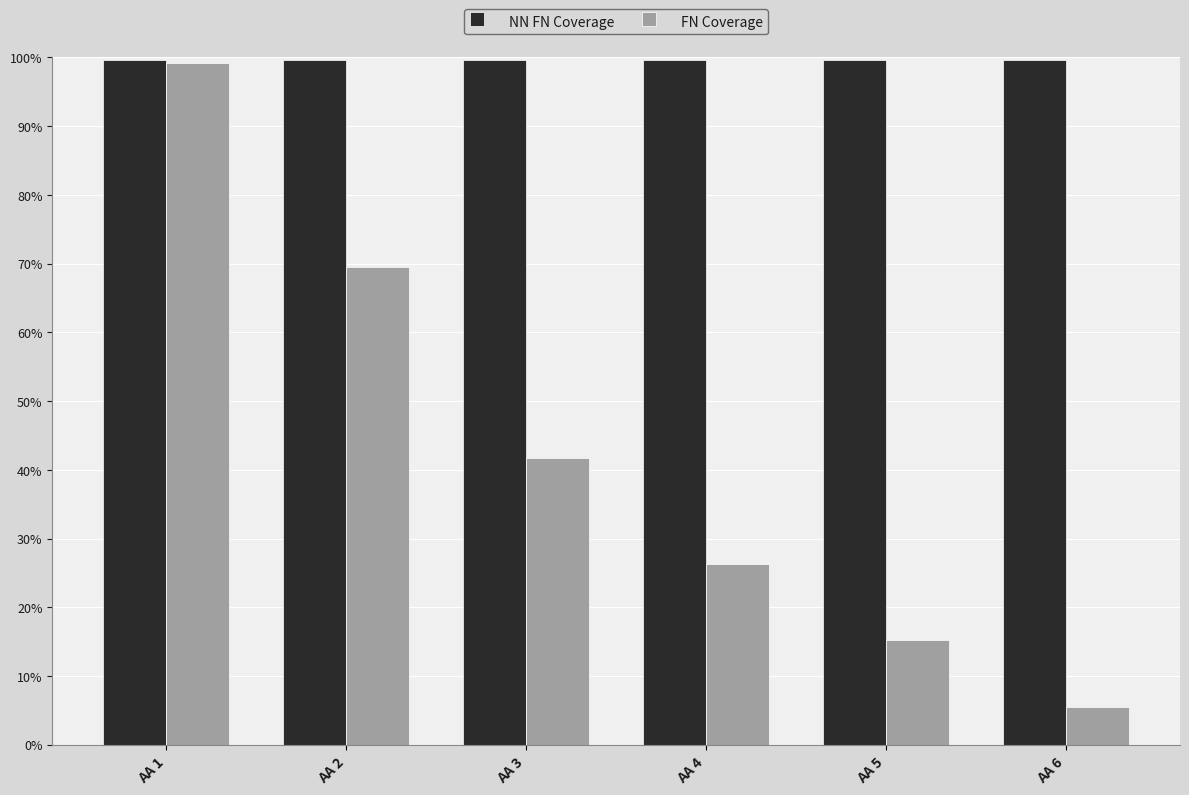

What is the approximate value of FN Coverage at AA 6?

0.1